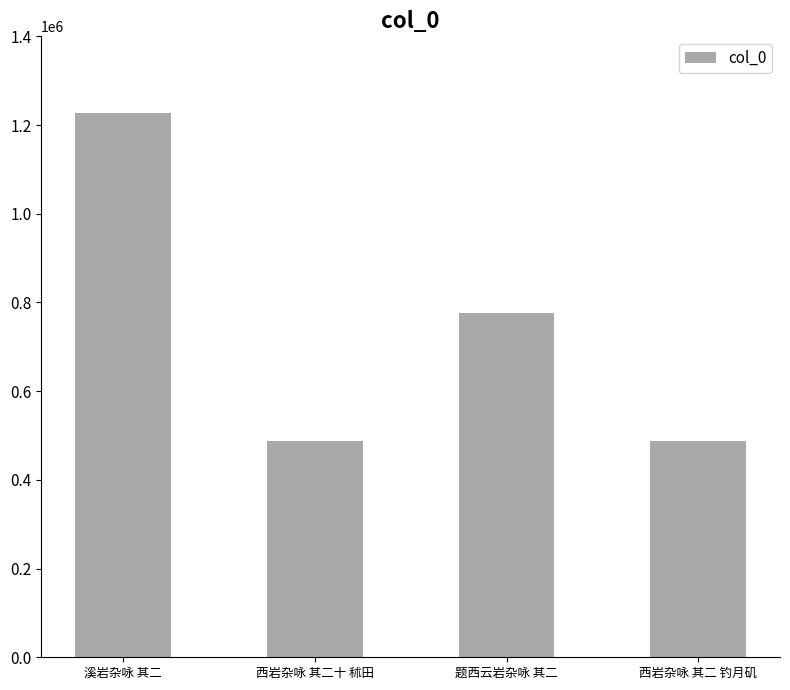

How many data points does each series have?

4